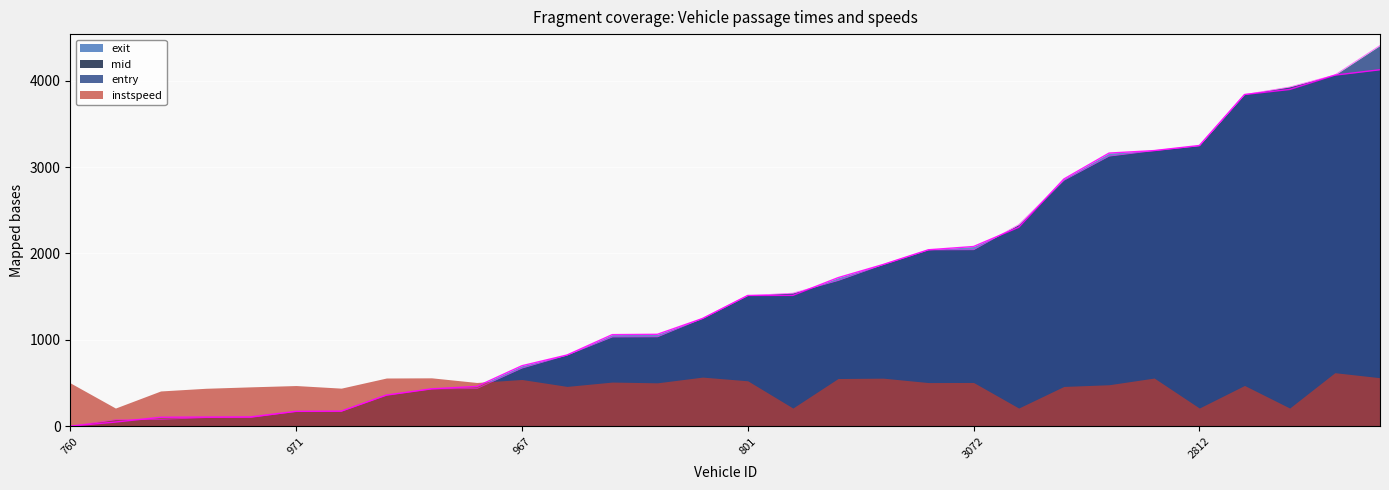

Between 2991 and 4727, which series saw the biggest shift?

entry